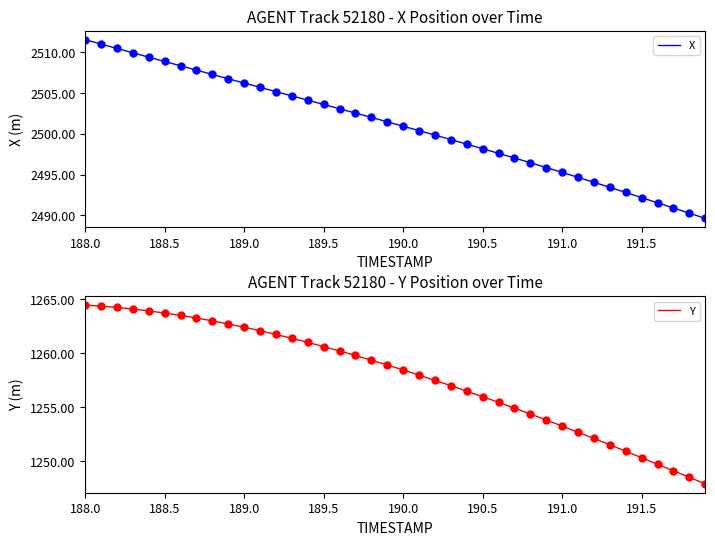

Which series has the widest spread of values?

X